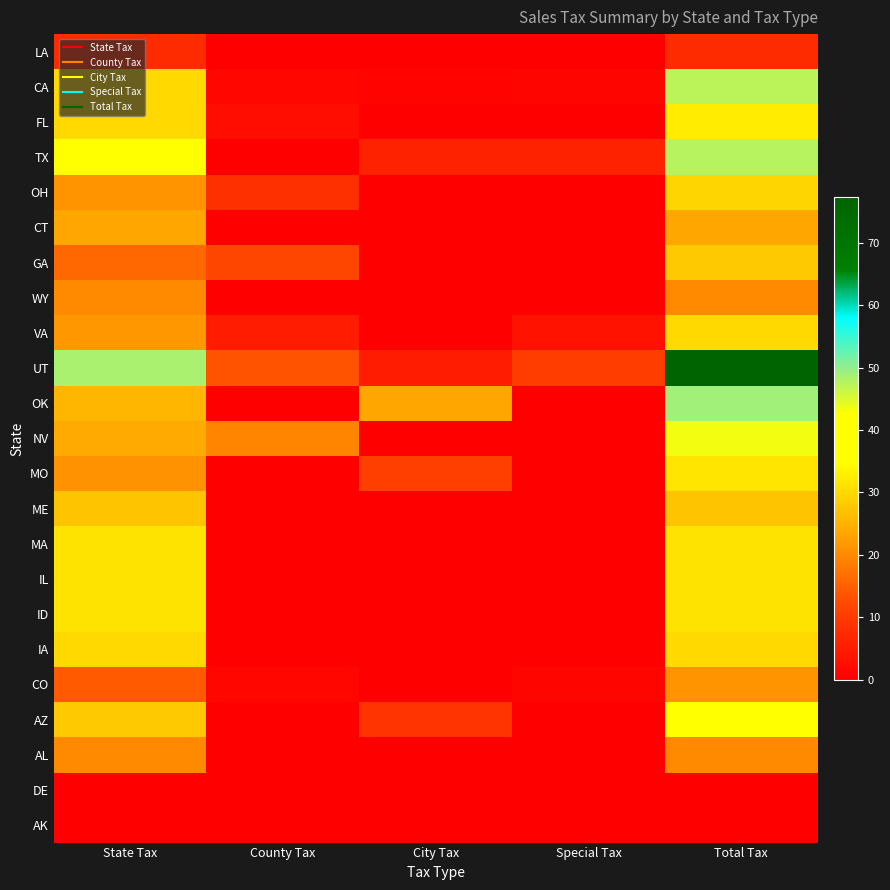

Which label corresponds to the smallest value in the chart?

County Tax